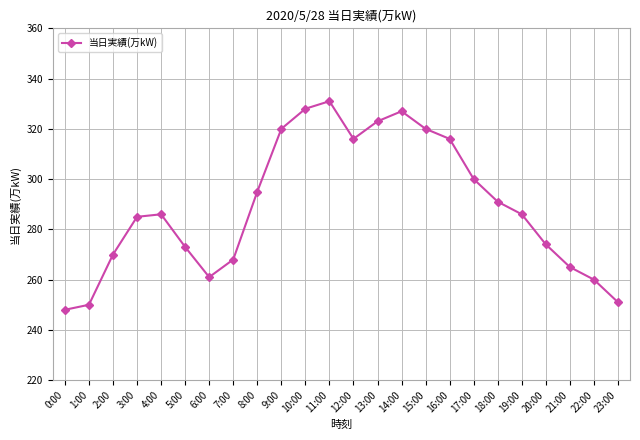

What is the difference between the values at 16:00 and 18:00?

25